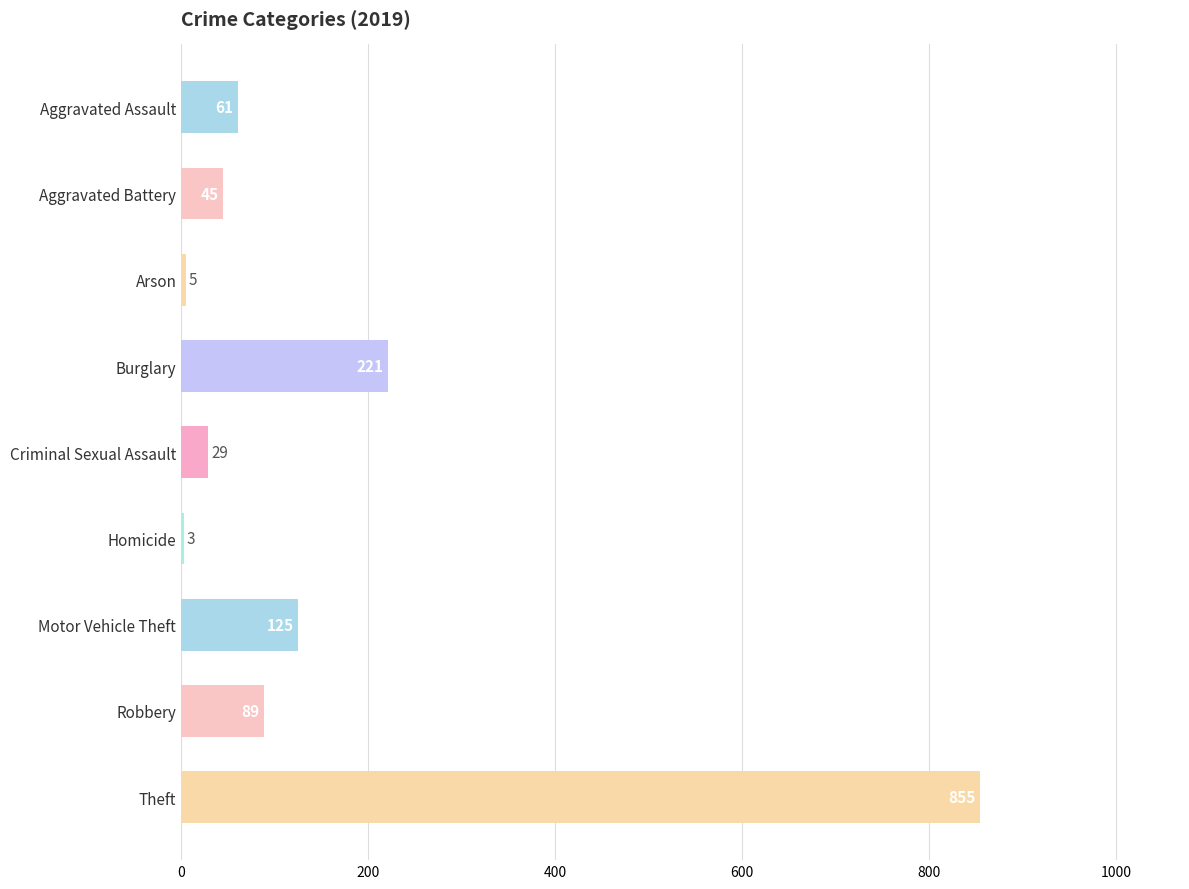

The chart shows a value of 89 at Robbery. True or false?

True